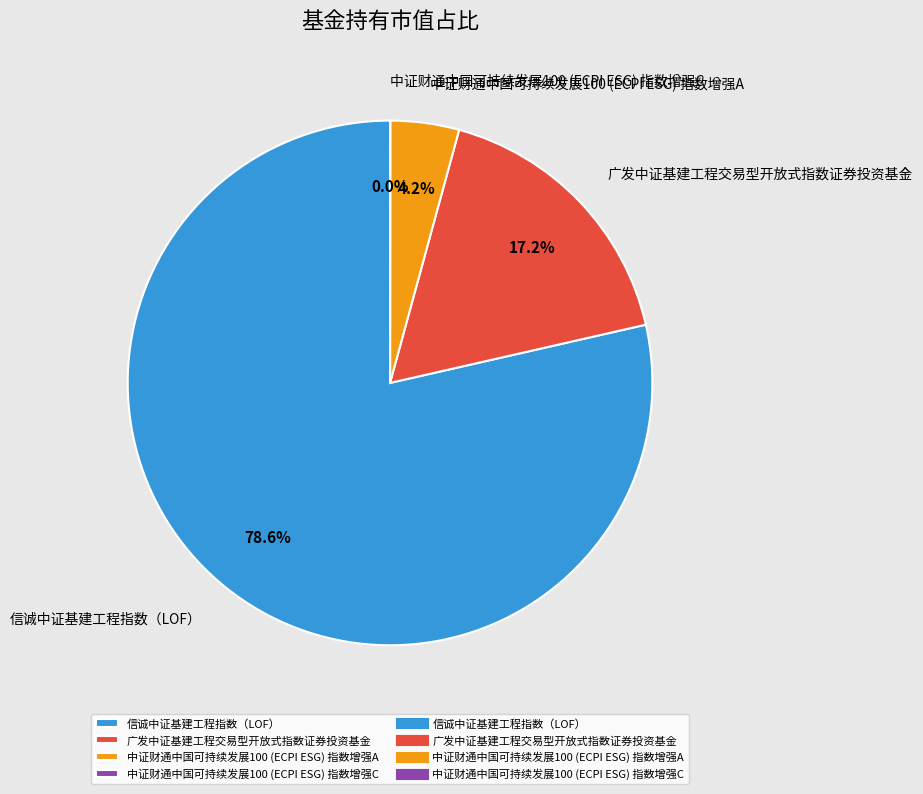

To the nearest percent, what portion does 广发中证基建工程交易型开放式指数证券投资基金 represent?

17%